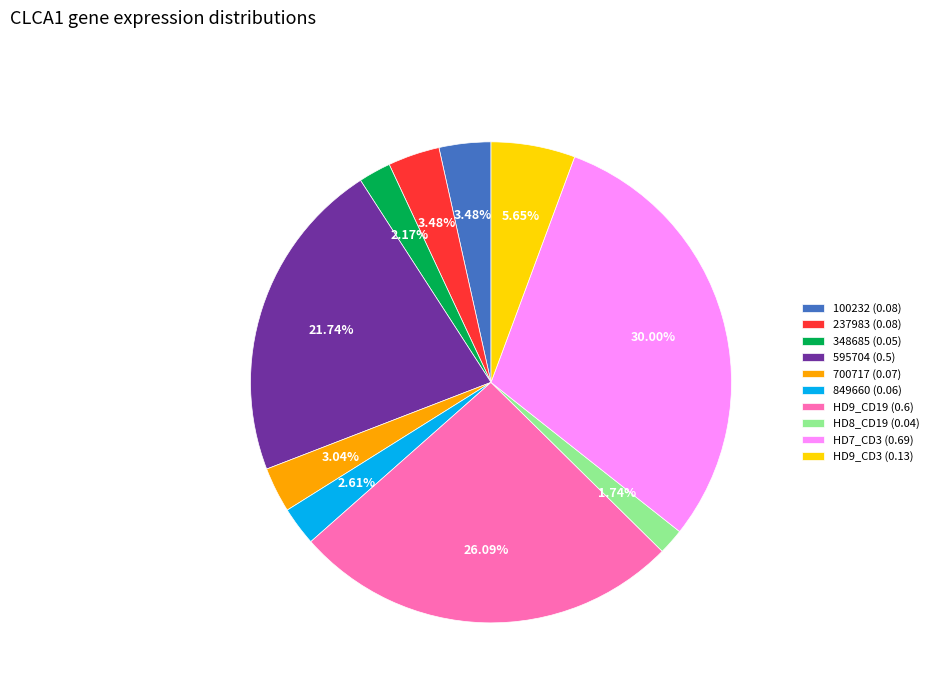

Is there any slice that represents more than half of the pie?

No